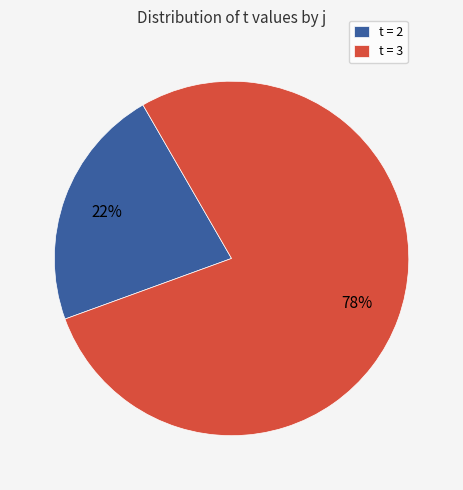

How many slices are in this pie chart?

2